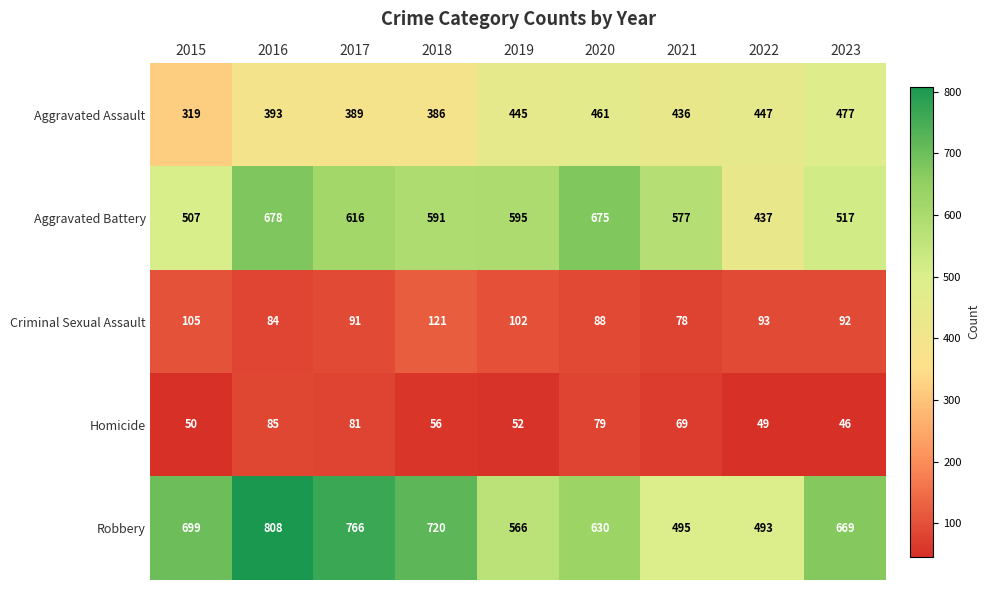

At 2018, list the series in order from largest to smallest.

Robbery, Aggravated Battery, Aggravated Assault, Criminal Sexual Assault, Homicide